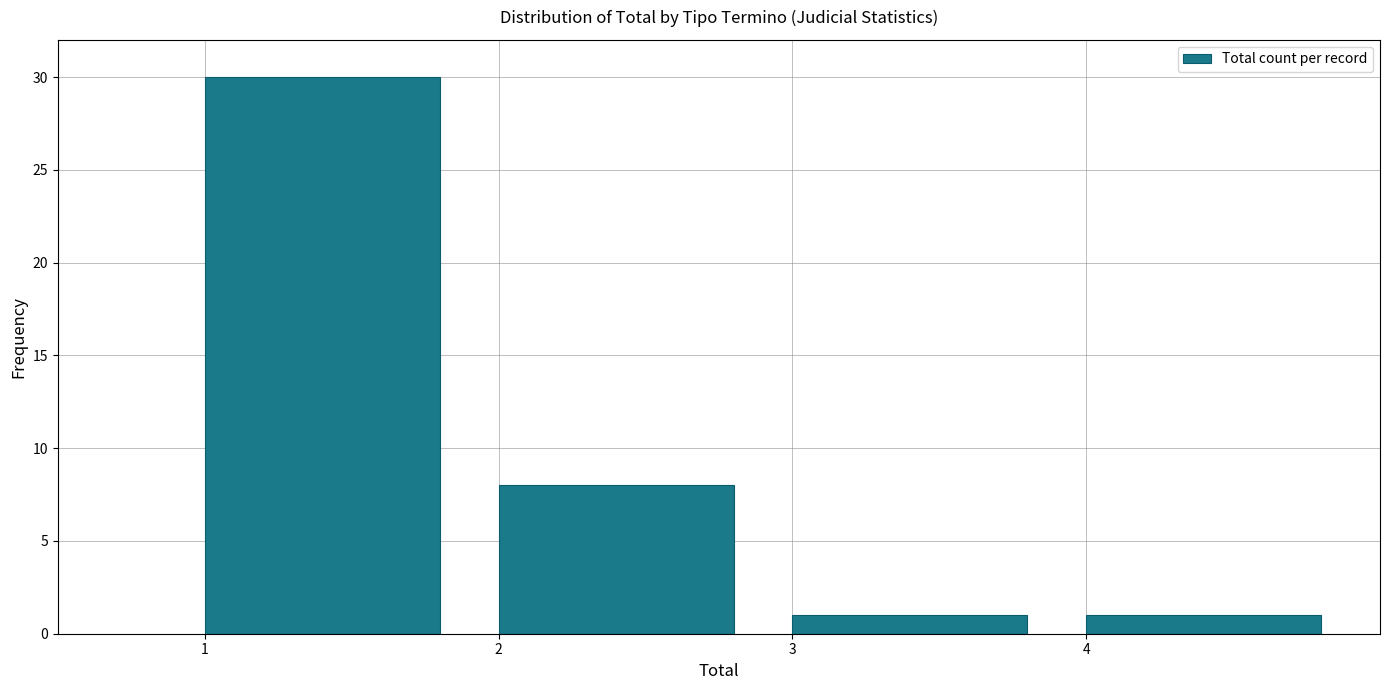

How tall is the bar that spans 4 to 5 on the x-axis? The values are not printed on the chart, so give them approximately, as read against the axis.

1